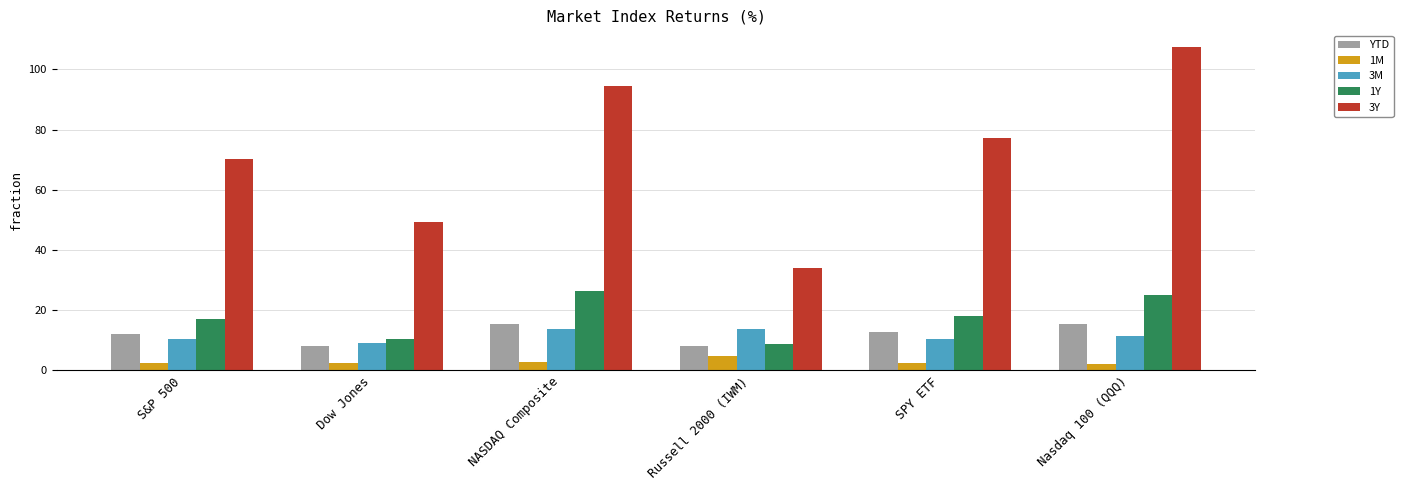

At which label does 3Y first exceed 77?

NASDAQ Composite